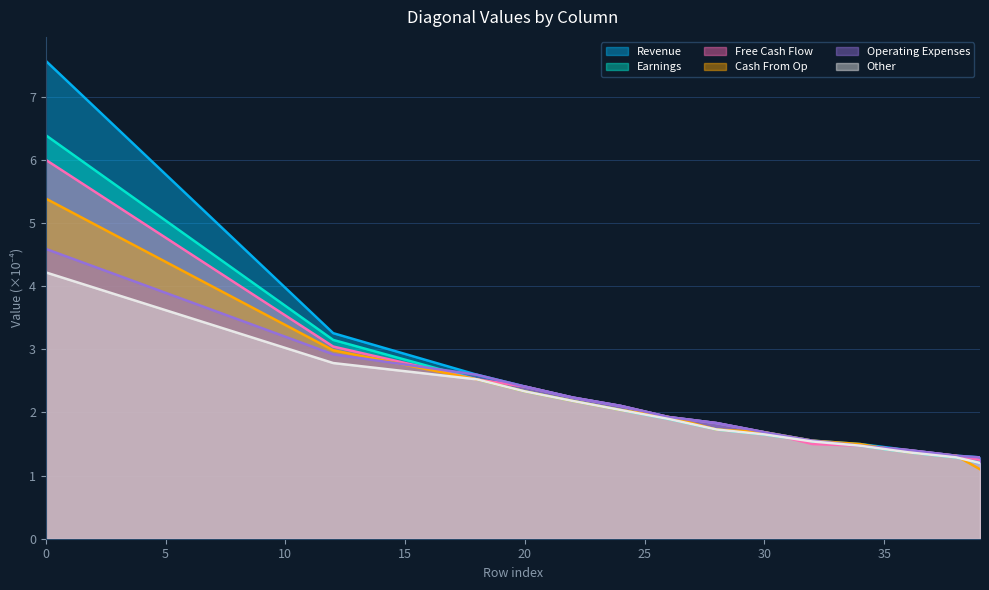

True or false: col_5 and col_2 intersect in this chart.

False